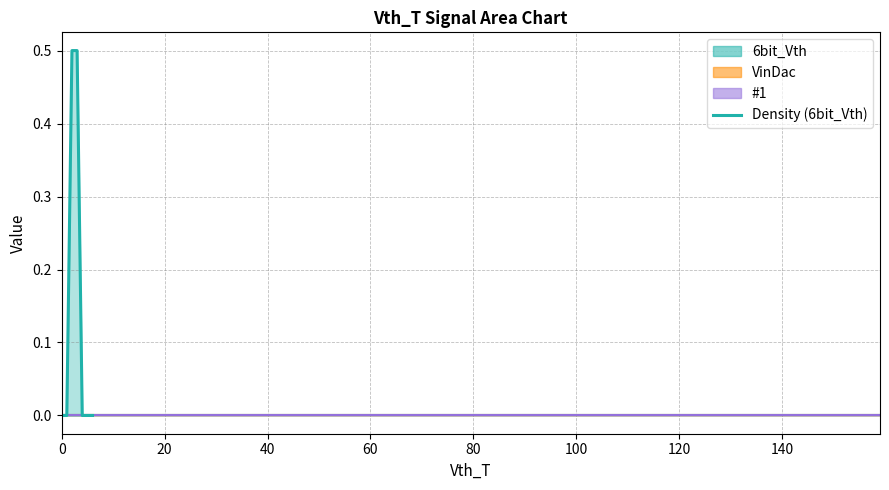

How many positive values are there?

2